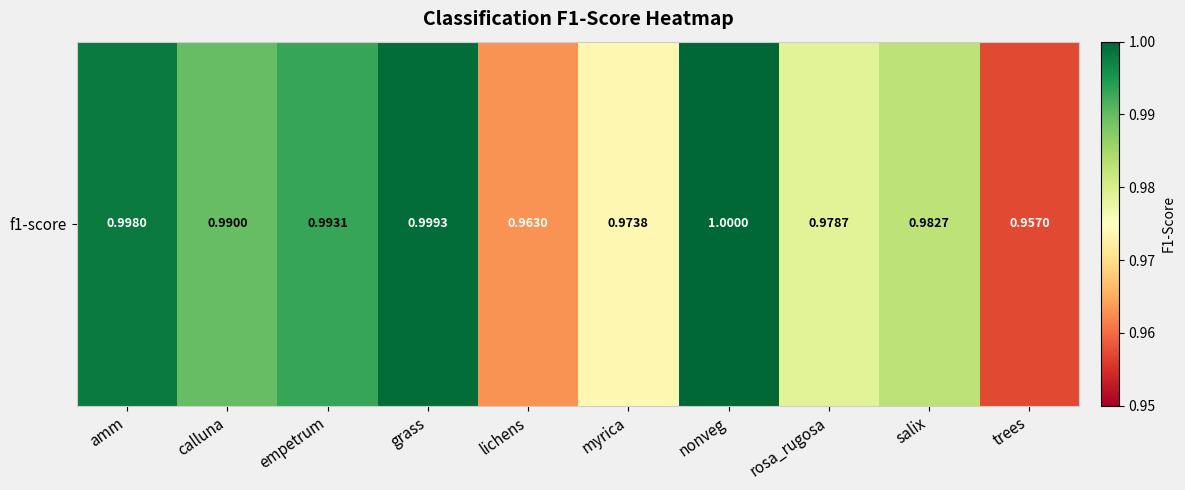

At which category does the chart reach its peak across all series?

nonveg